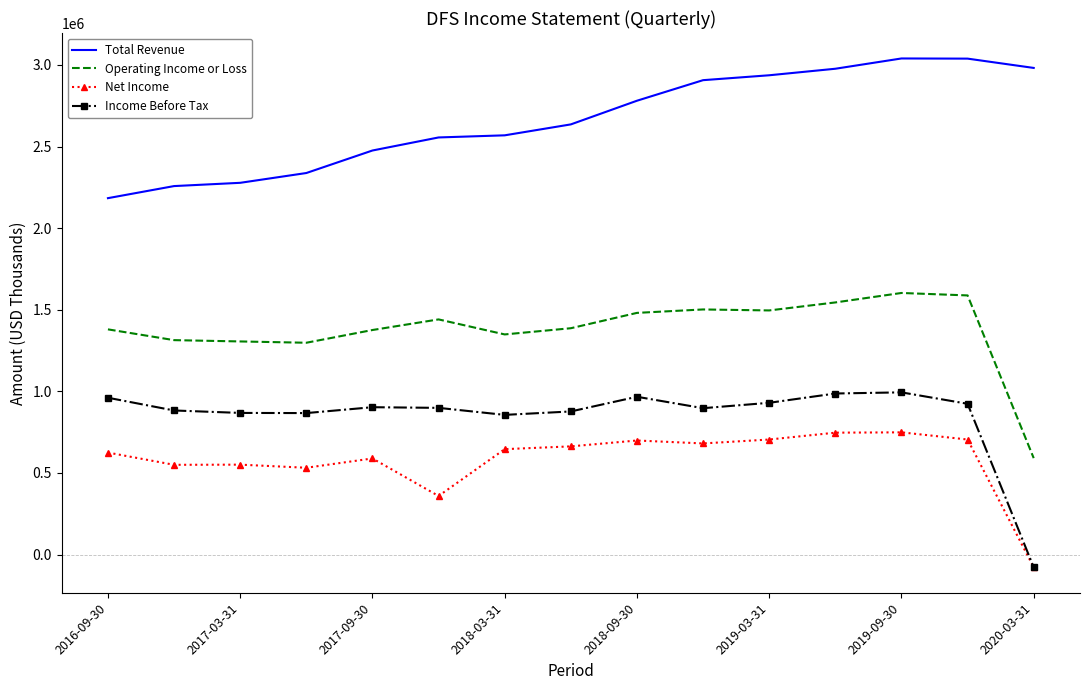

What is the smallest value displayed?

-78000